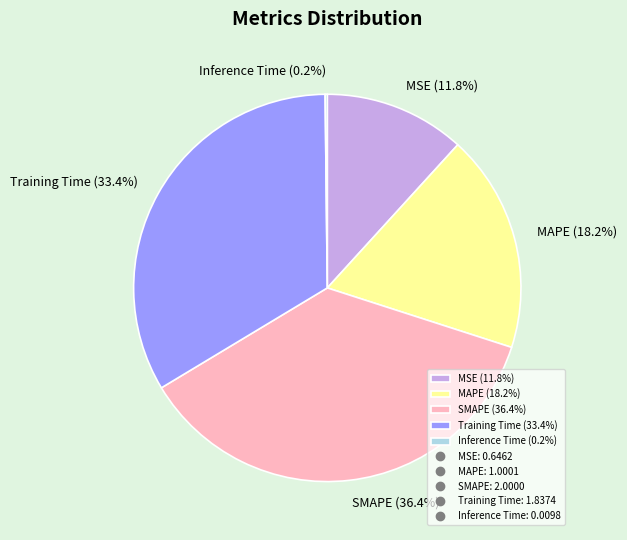

Is there a majority slice in this chart?

No